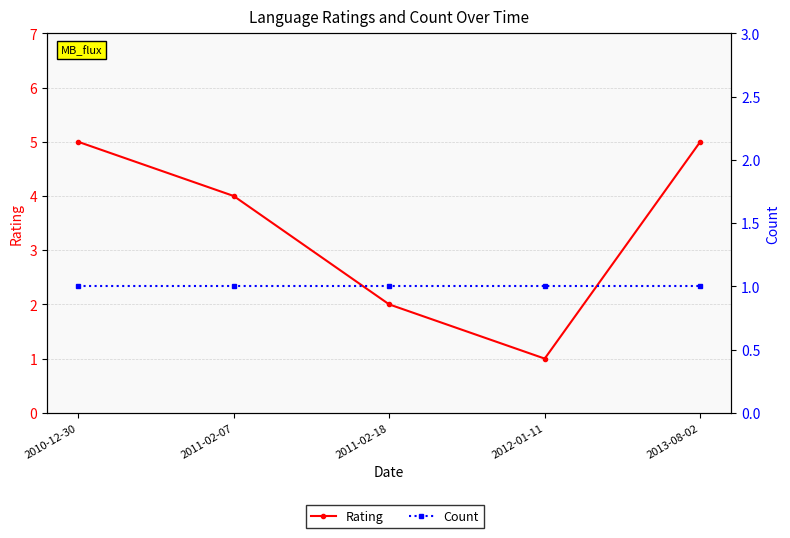

Which has a higher value, 2013-08-02 or 2011-02-07?

2013-08-02